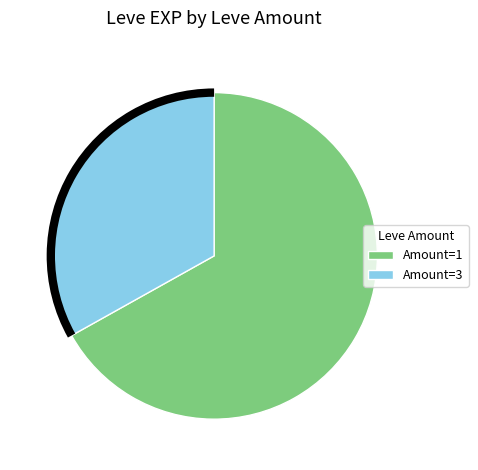

Rank the categories by value from lowest to highest.

Amount=3, Amount=1